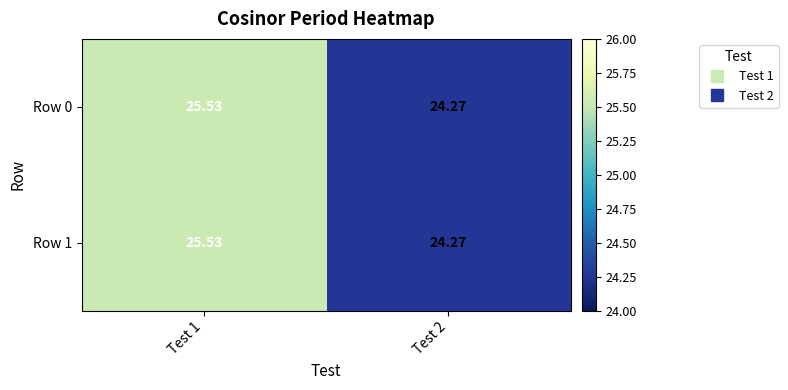

How many distinct data groups are displayed?

2